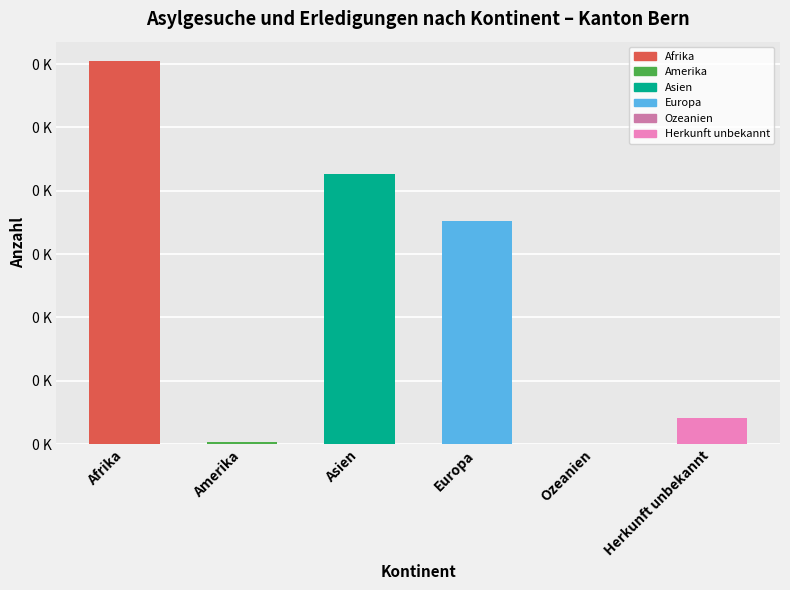

What is the change in value from Afrika to Ozeanien?

-605